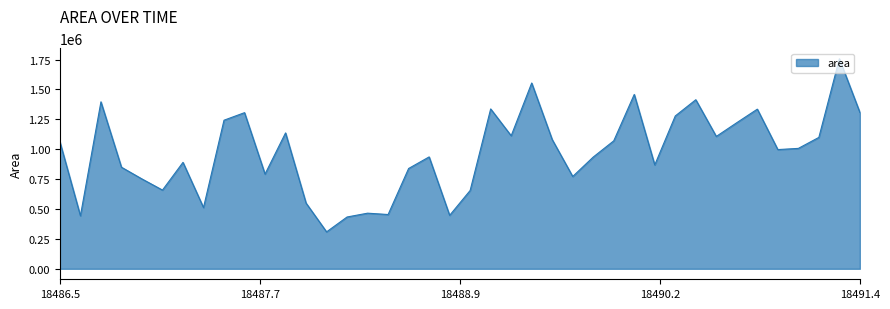

What is the difference between the maximum and minimum values?

1447500